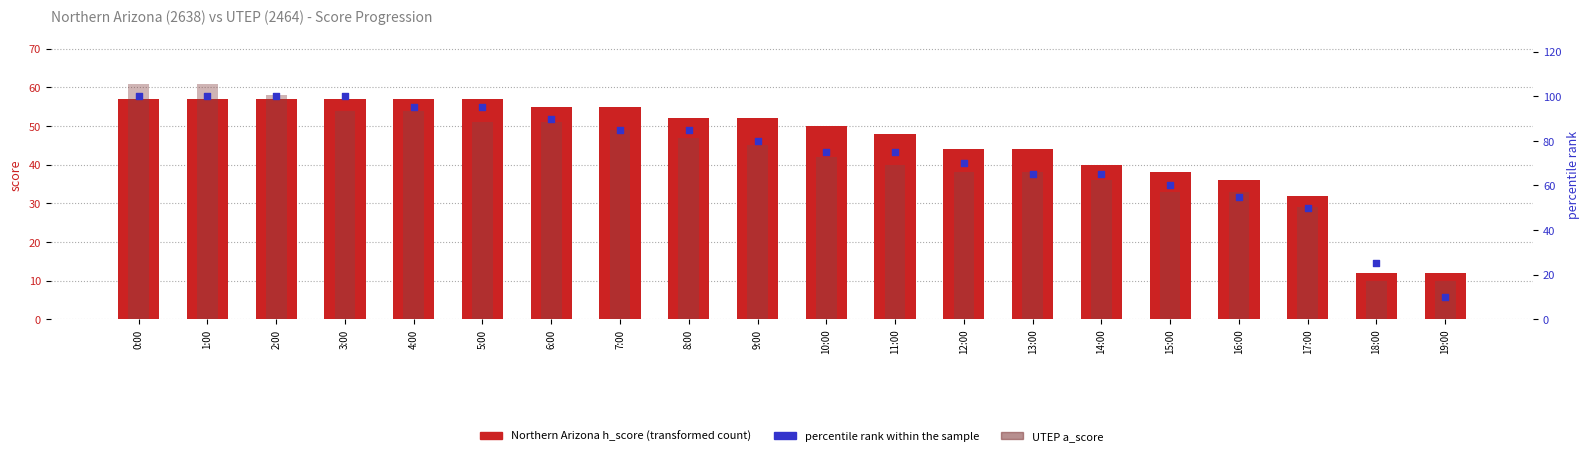

At which category is the sum across all series the highest?

0:00